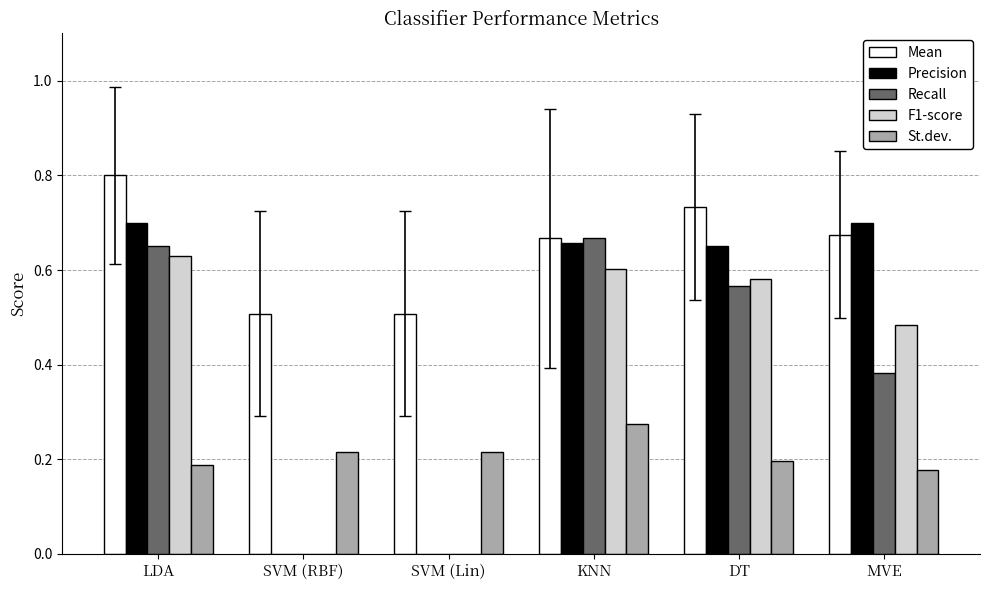

At which label does St.dev. reach its peak?

KNN